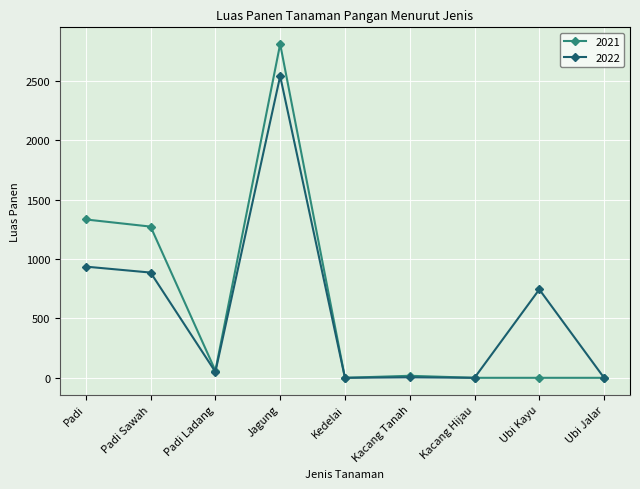

Which series has the widest spread of values?

2021